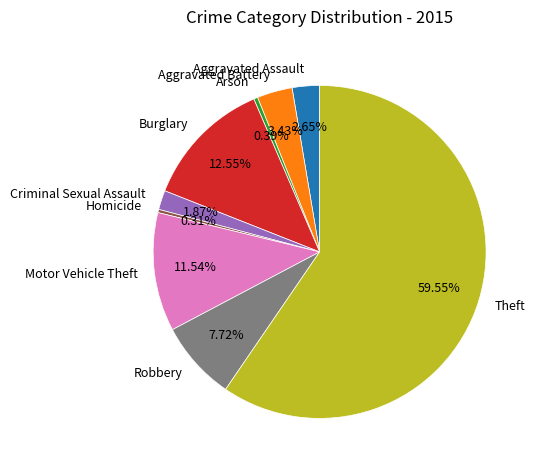

To the nearest percent, what is the combined percentage of Aggravated Assault and Aggravated Battery?

6%